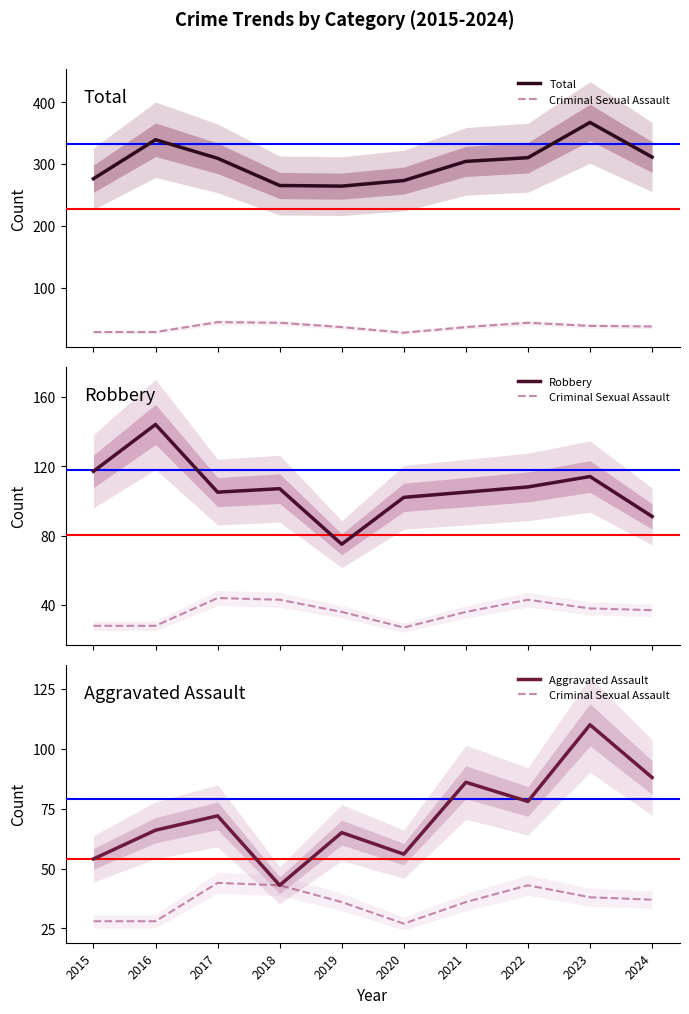

At which label is Criminal Sexual Assault closest to 35?

2019